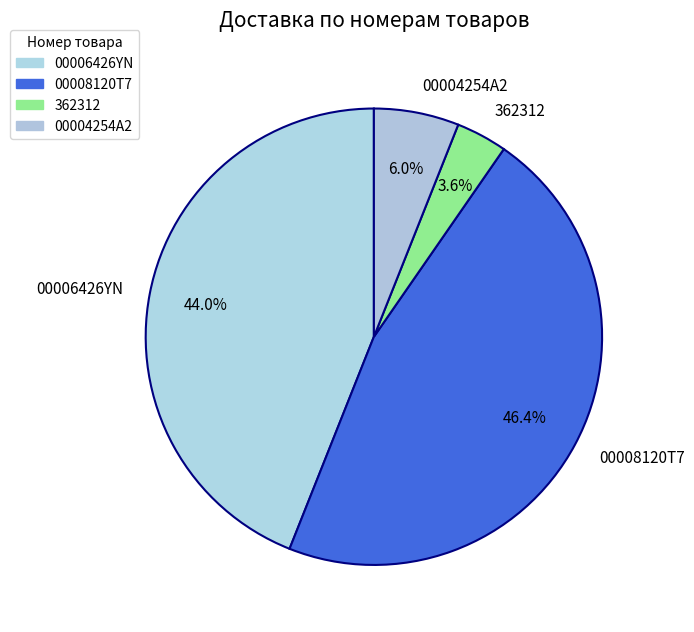

Which has a higher value, 00008120T7 or 00004254A2?

00008120T7